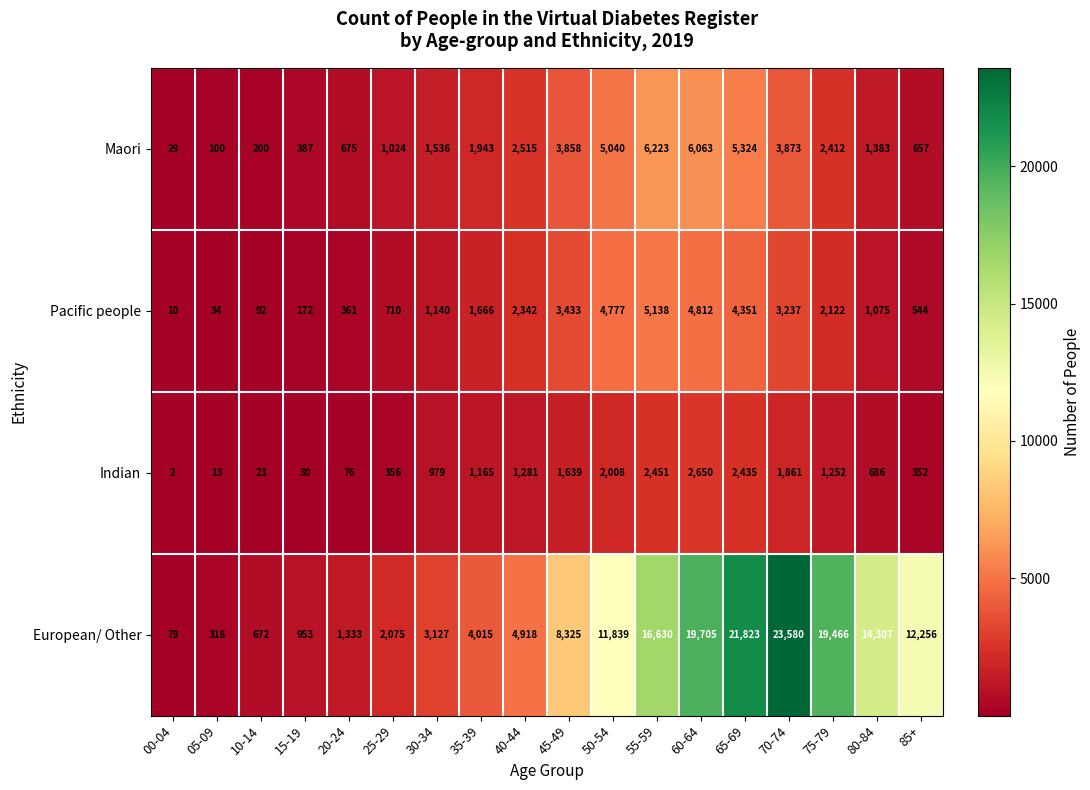

What value does the European/ Other series have at 00-04, to the nearest 100?

100